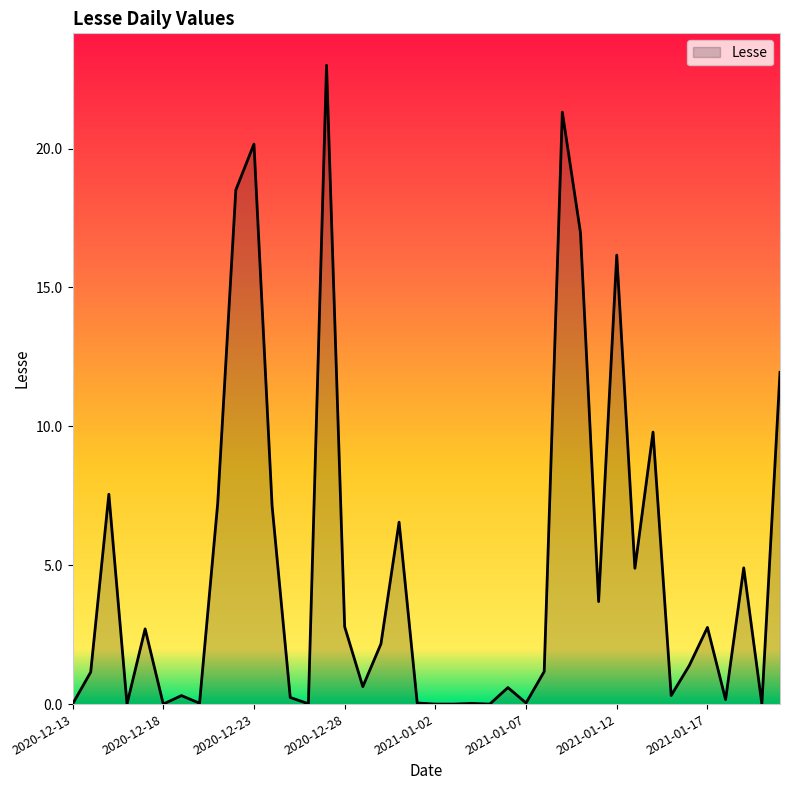

True or false: there are more than 1 points higher than both neighbors.

True